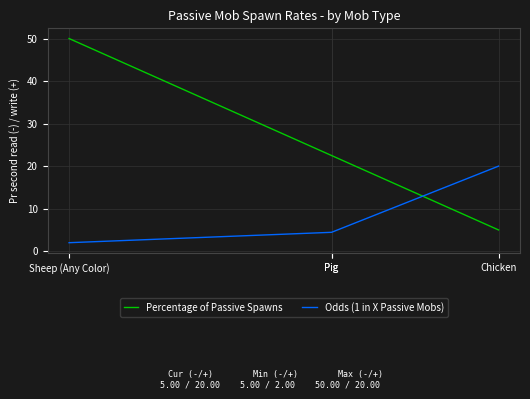

How many data points in Odds (1 in X Passive Mobs) are less than 4?

1